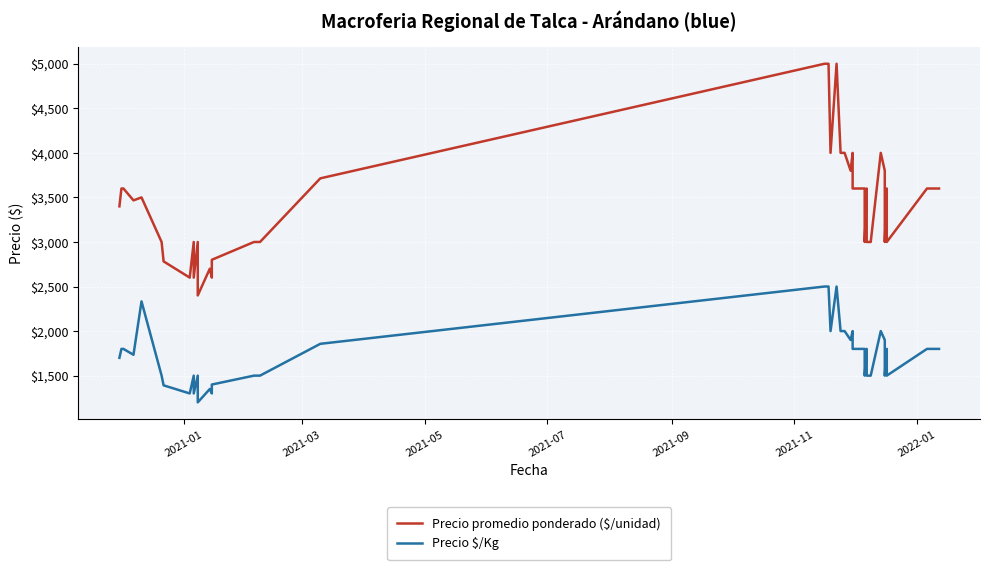

What are all the series names shown in the legend?

Precio promedio ponderado ($/unidad), Precio $/Kg